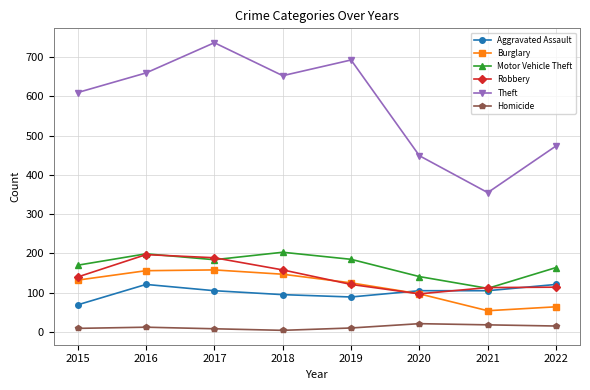

Where is the first local maximum for Robbery?

2016